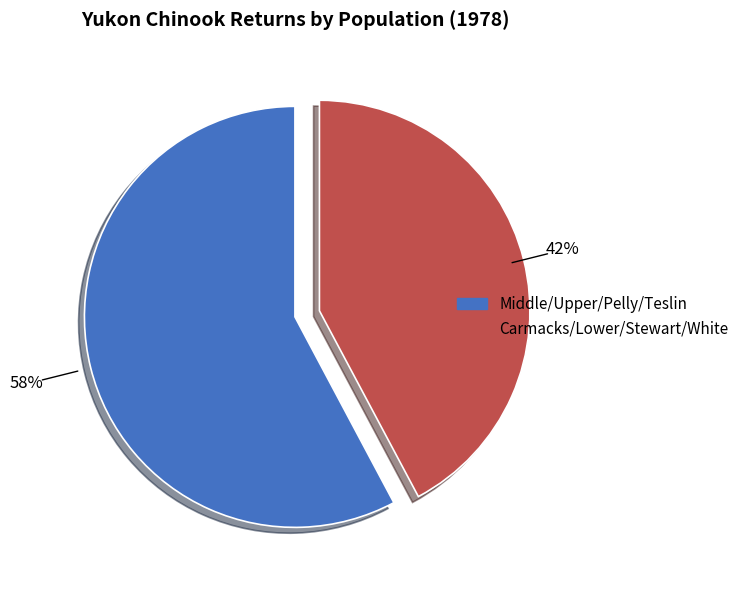

Does any single category account for the majority?

Yes